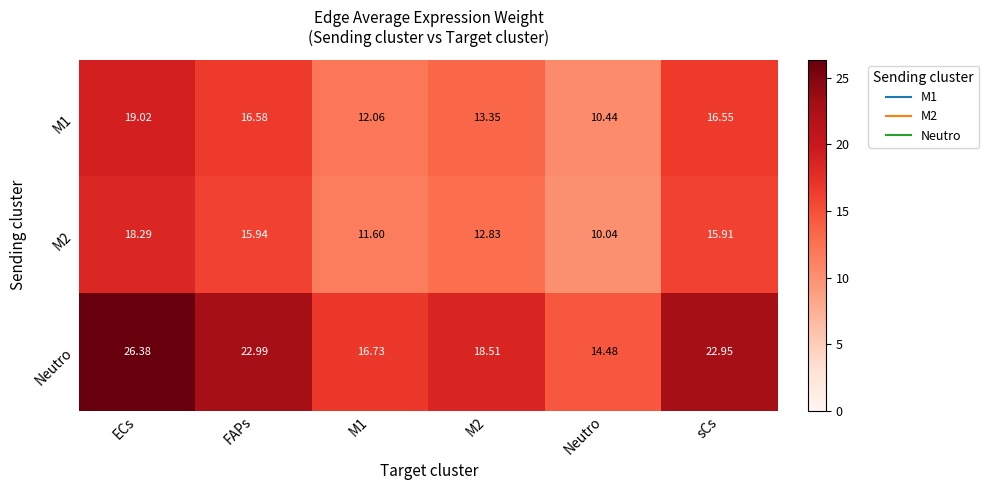

At which category is the sum across all series the highest?

ECs